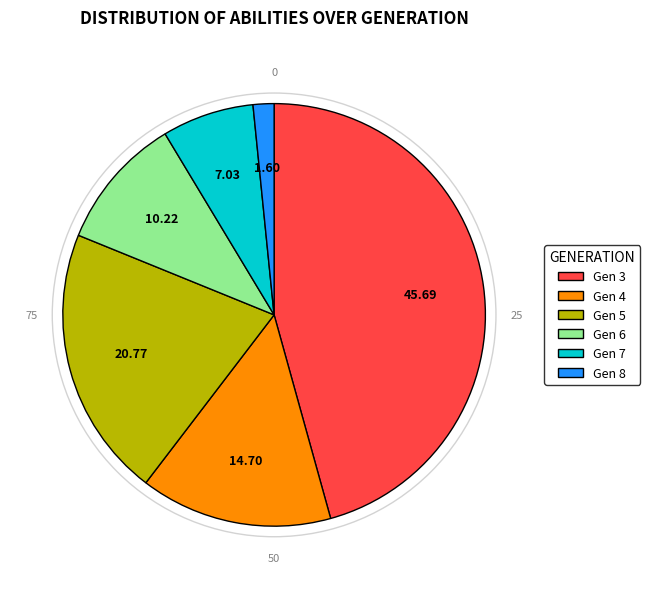

Combined, do Gen 4 and Gen 3 account for over 50%?

Yes